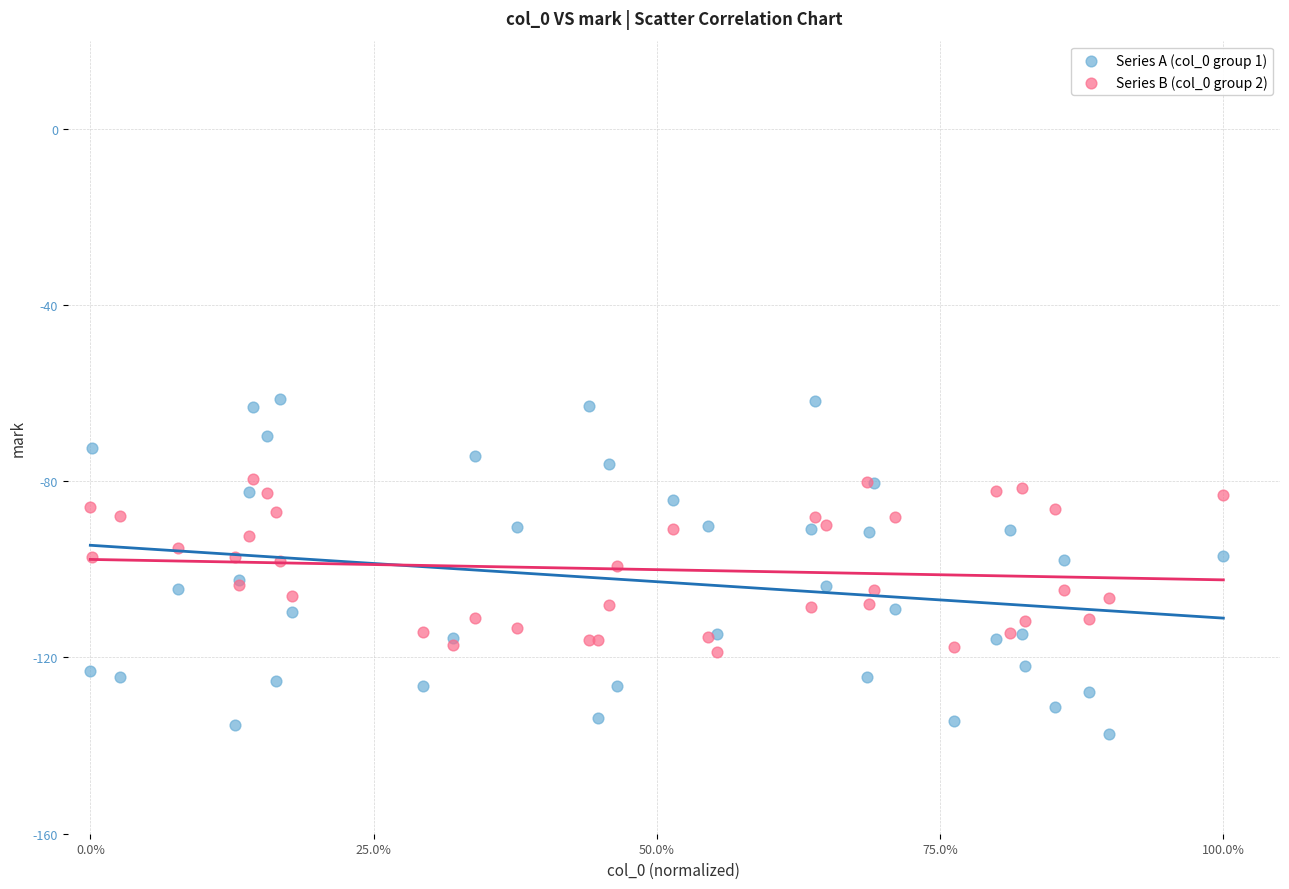

Which series has the widest spread of Y values?

Series A (col_0 group 1)